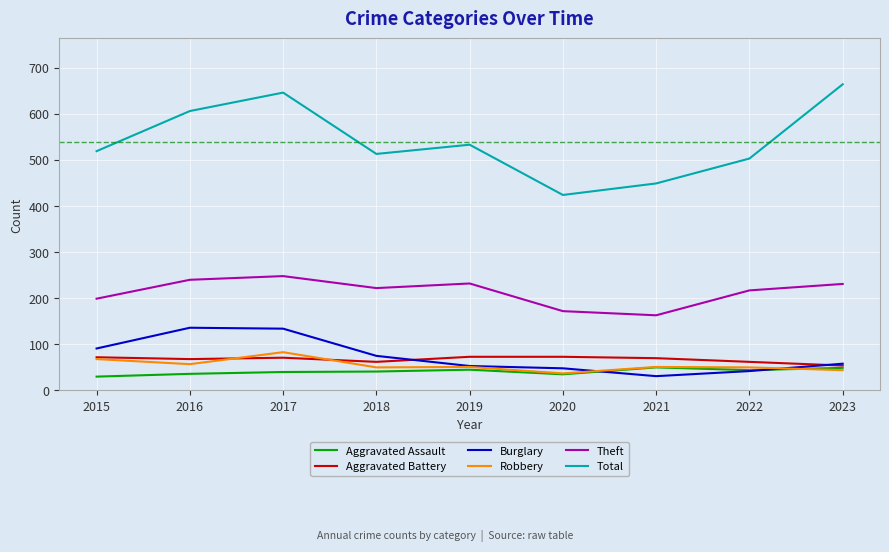

True or false: Aggravated Battery and Theft cross at least once.

False